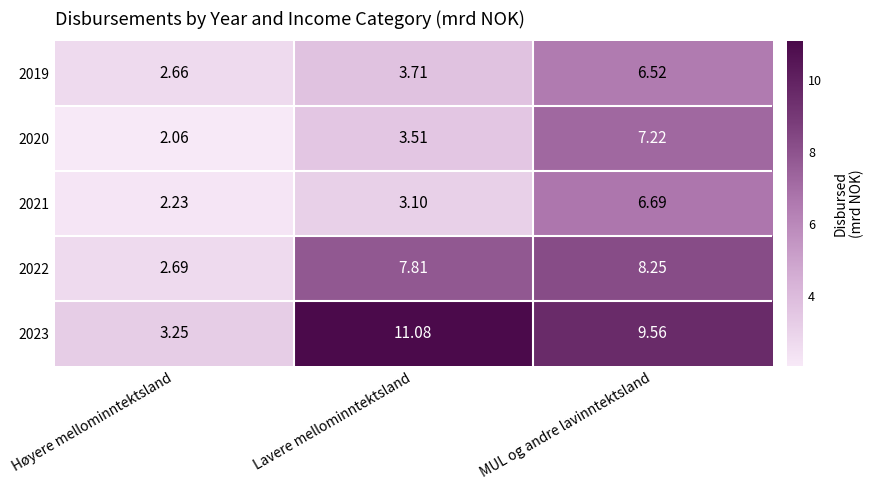

What is the maximum value shown in the chart?

11.1